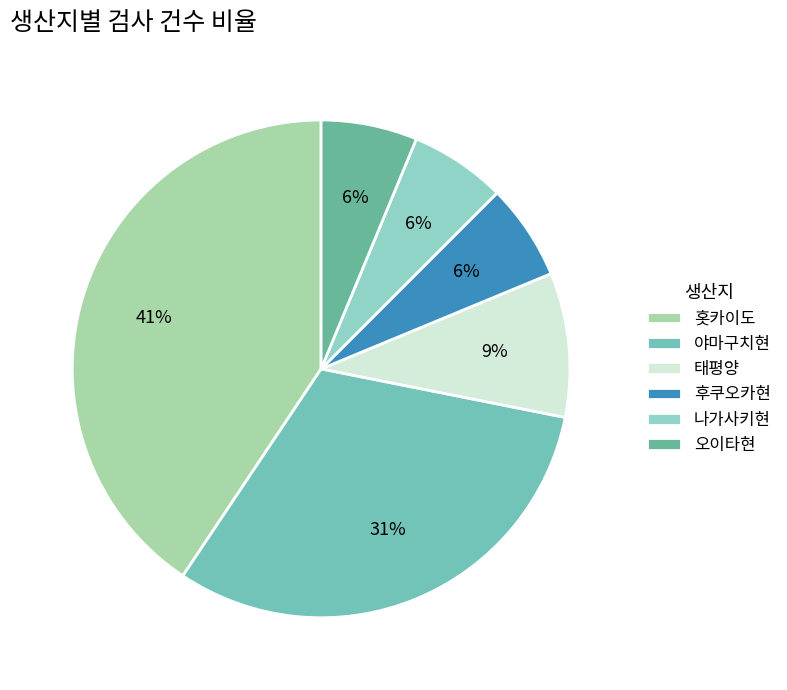

How many slices are in this pie chart?

6